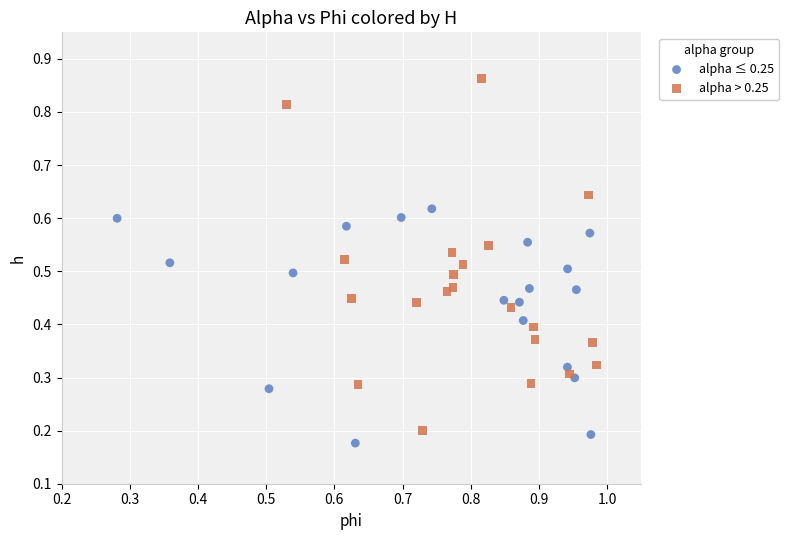

Which series has the largest Y range (max minus min)?

alpha > 0.25